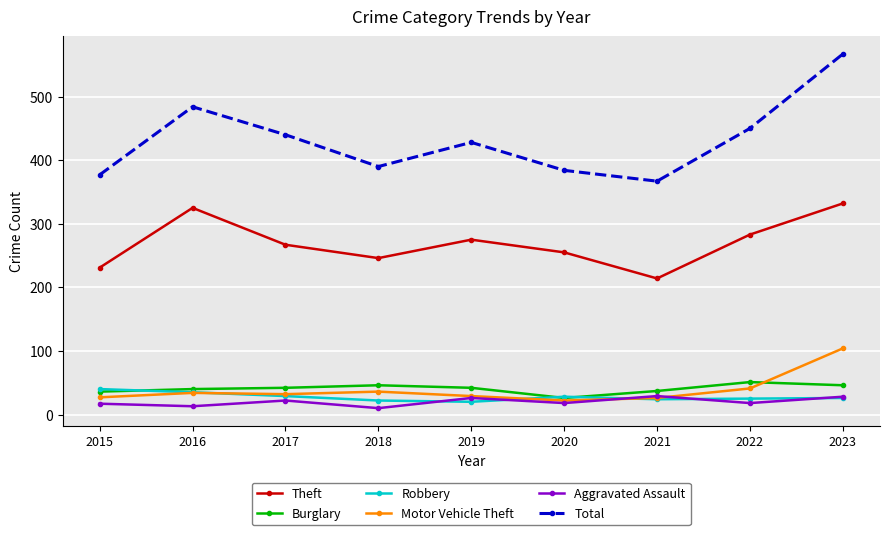

Which label corresponds to the largest value in the chart?

2023